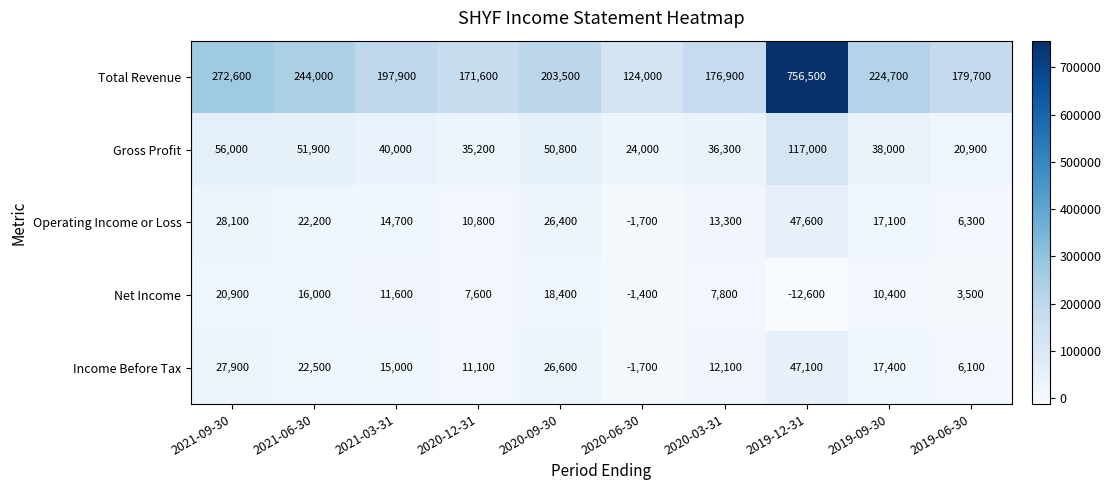

What is the difference between the maximum and minimum values in the Gross Profit series?

96100